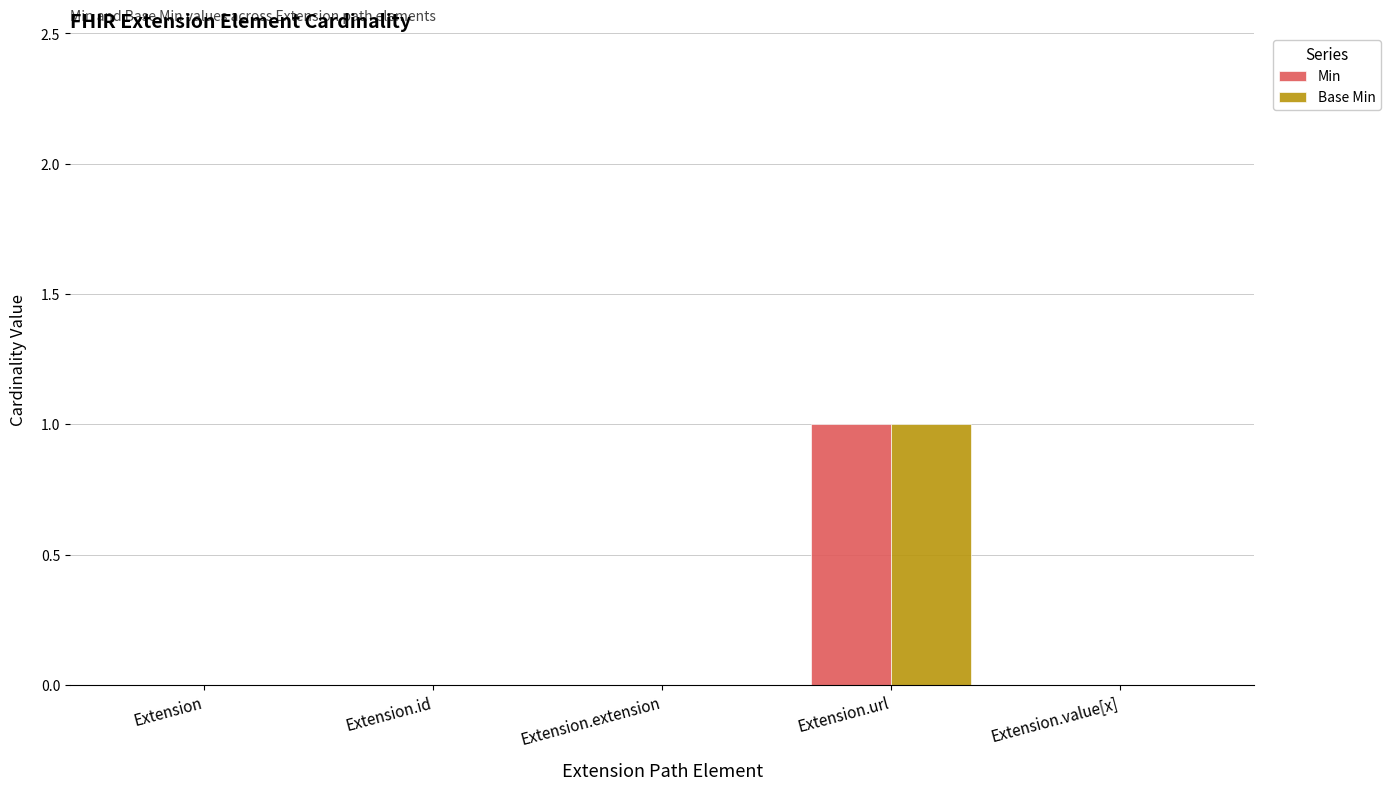

Reading left to right, extract all data points from this chart.

Min: Extension=0	Extension.id=0	Extension.extension=0	Extension.url=1	Extension.value[x]=0
Base Min: Extension=0	Extension.id=0	Extension.extension=0	Extension.url=1	Extension.value[x]=0